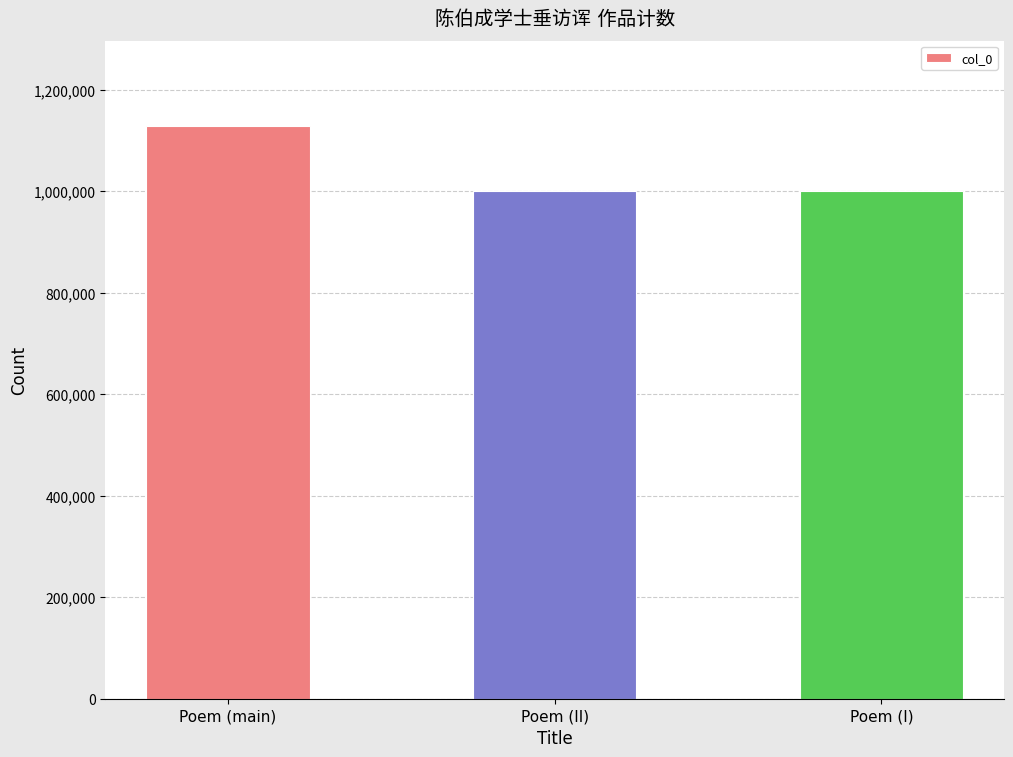

What is the approximate value at Poem (I)?

999481